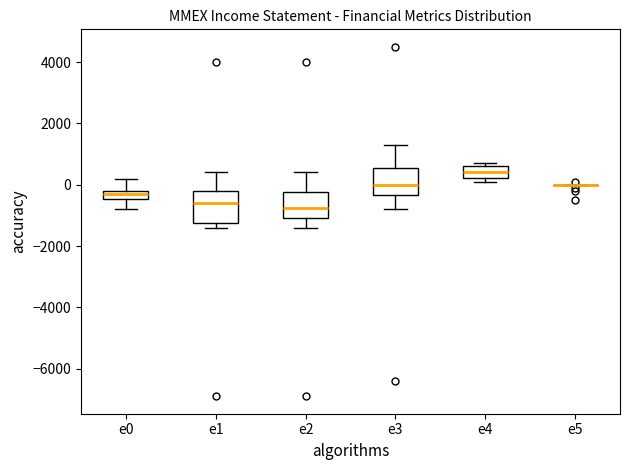

Where does the median line of the box for e4 sit on the y-axis? The values are not printed on the chart, so give them approximately, as read against the axis.

400